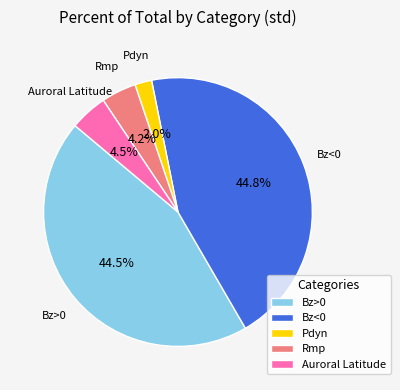

What percentage is the Rmp slice, to the nearest percent?

4%